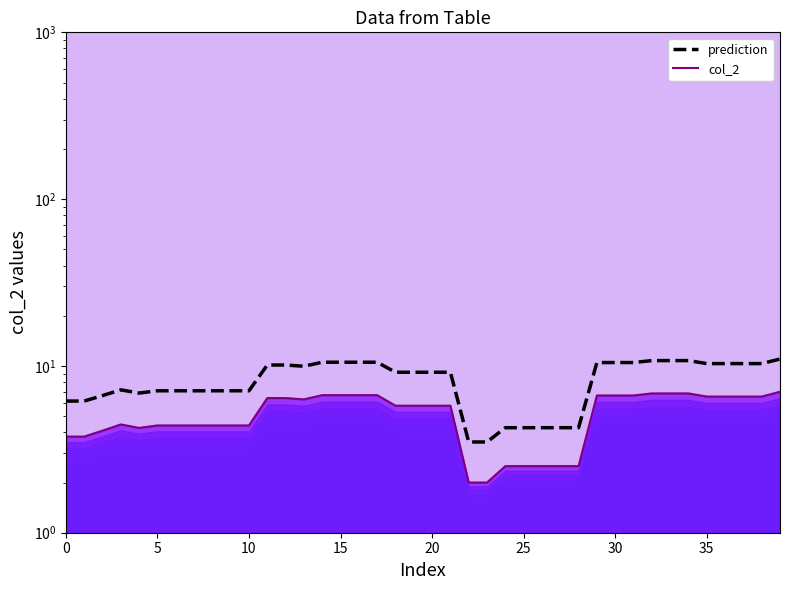

What is the difference between the col_2 values at 28 and 16?

4.2